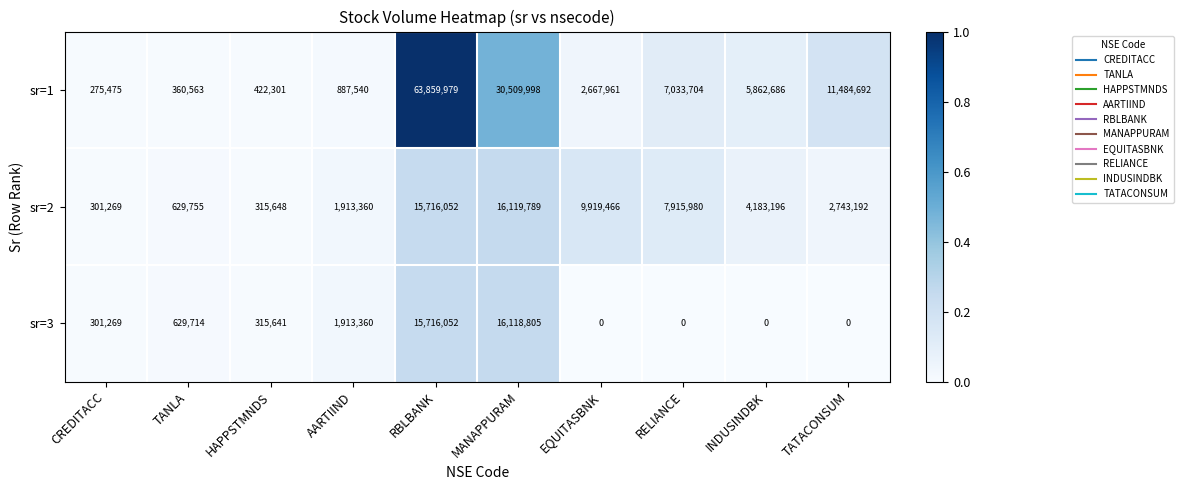

At which label does sr=2 reach its minimum?

CREDITACC